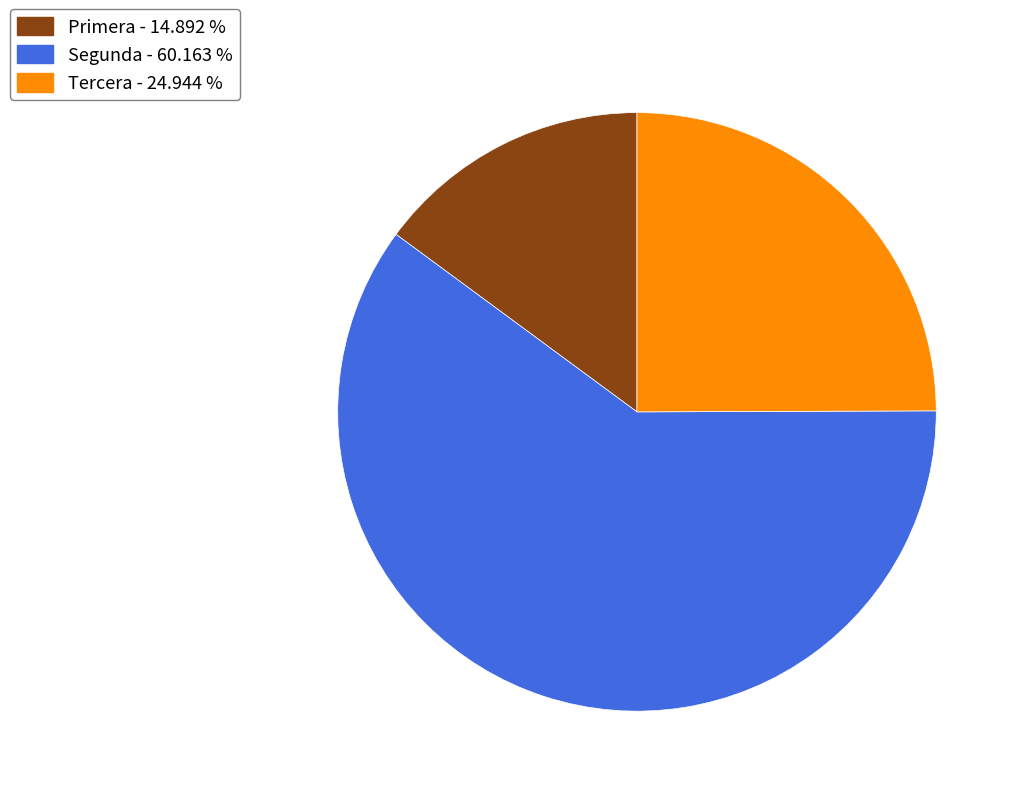

Is there a majority slice in this chart?

Yes